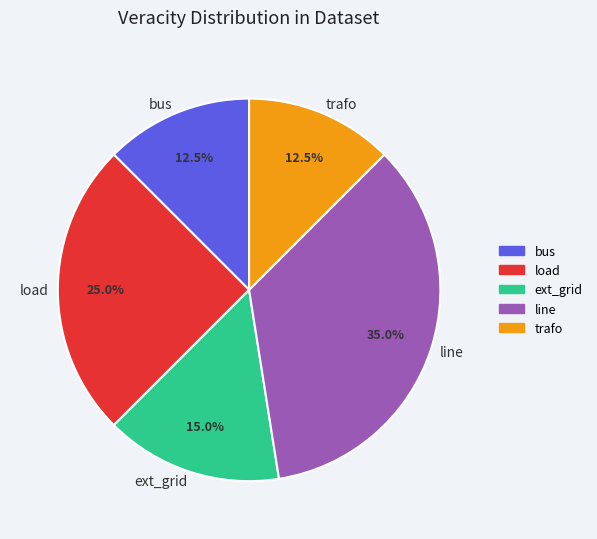

Which category has the biggest portion of the pie?

line